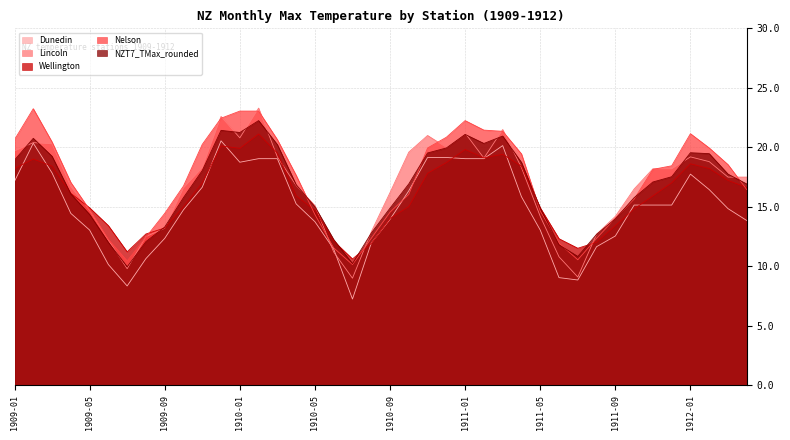

What is the total value across all series at 1911-06?

55.9